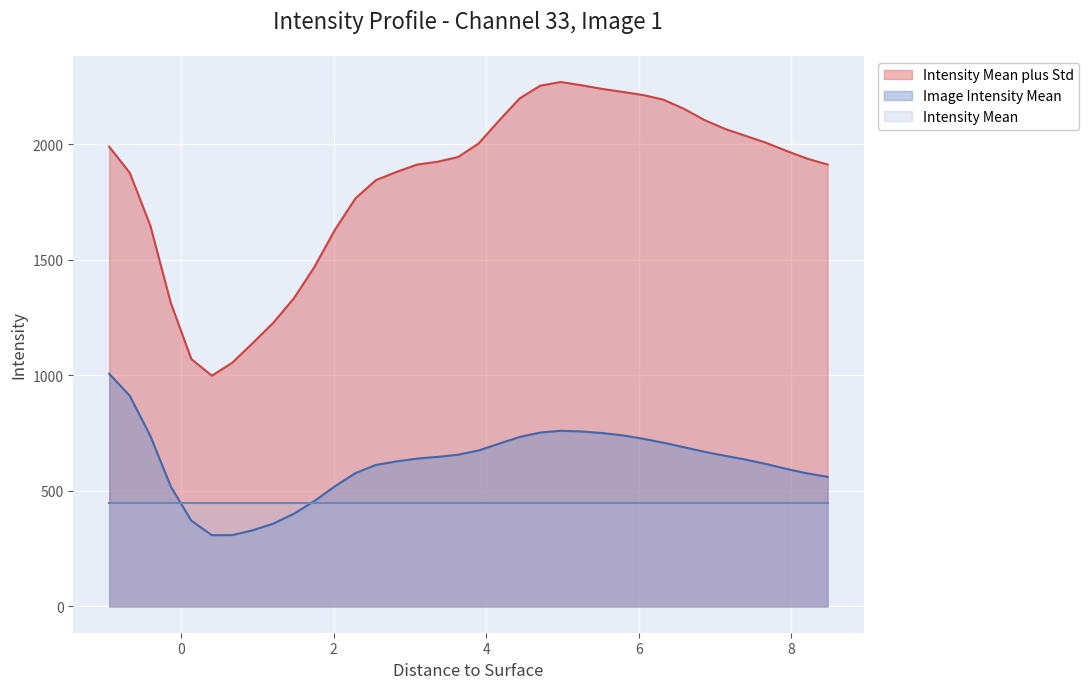

What is the label of the 33rd point from the right?

-0.1345